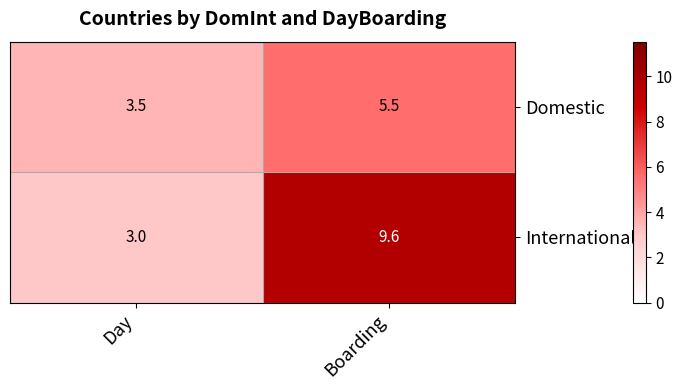

How many distinct data groups are displayed?

2